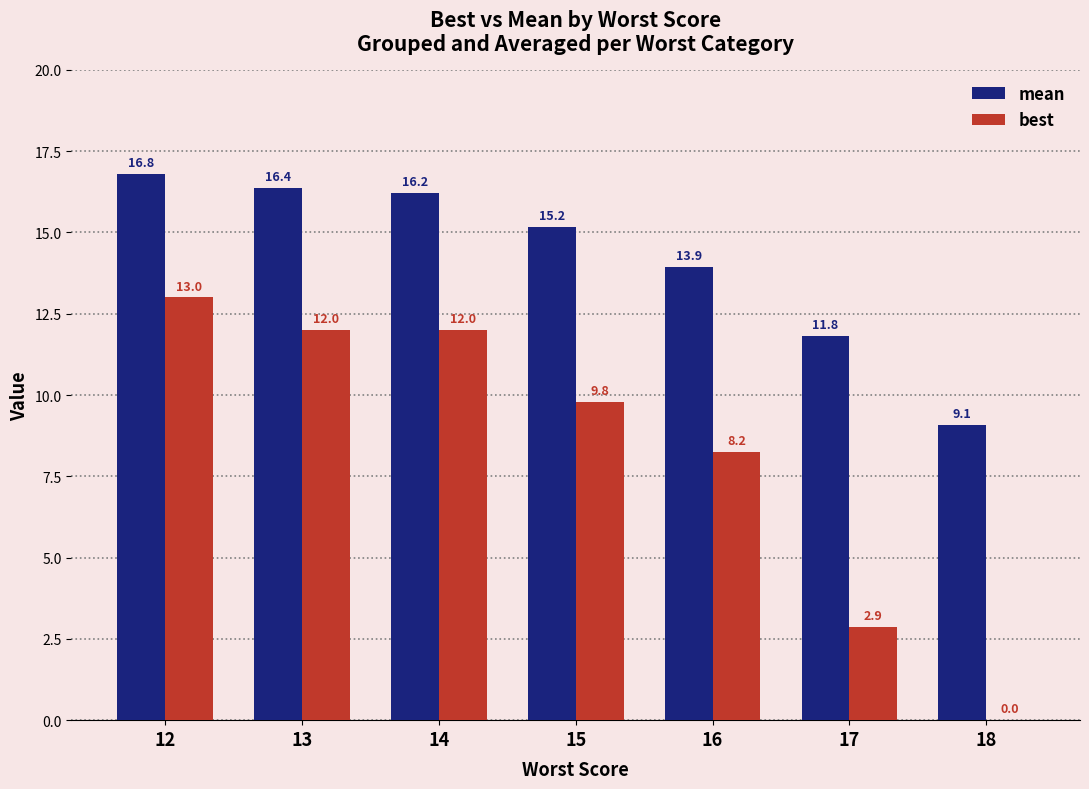

At which category is the sum across all series the highest?

12